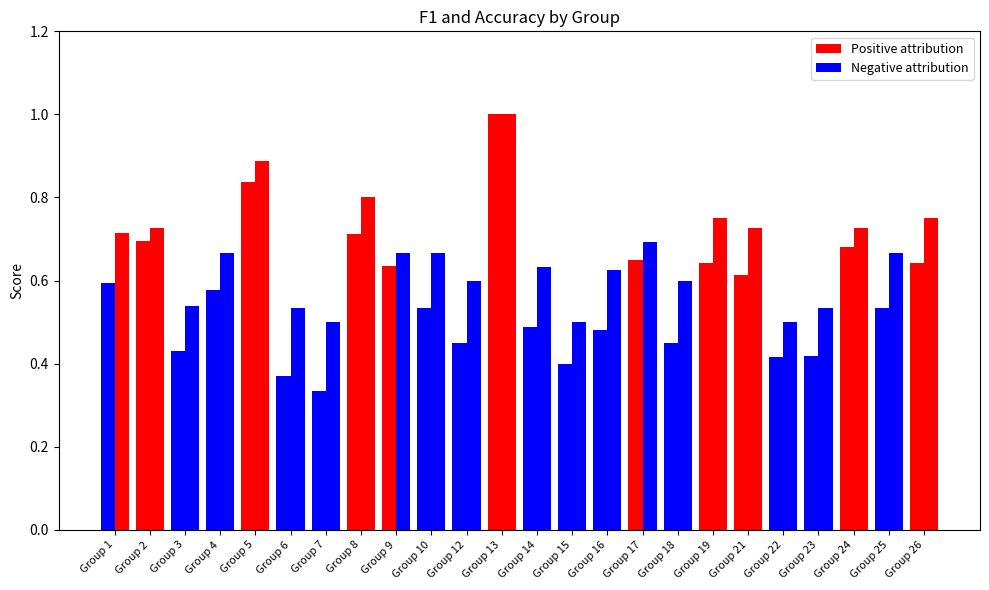

What is the greatest value displayed?

1.0